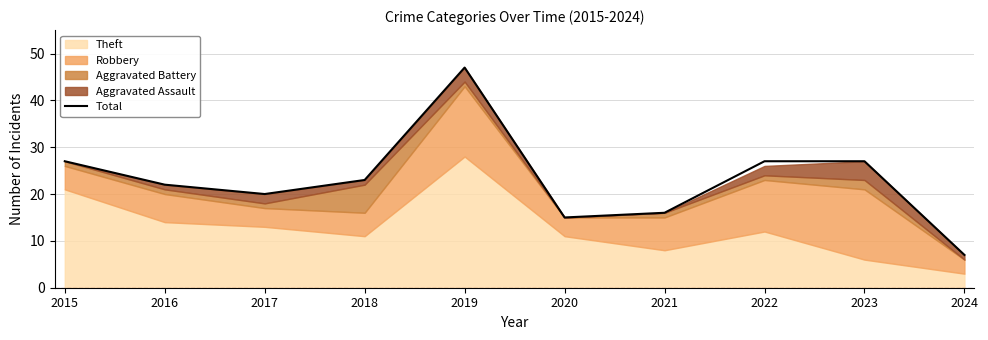

What is the approximate value at 2019?

47